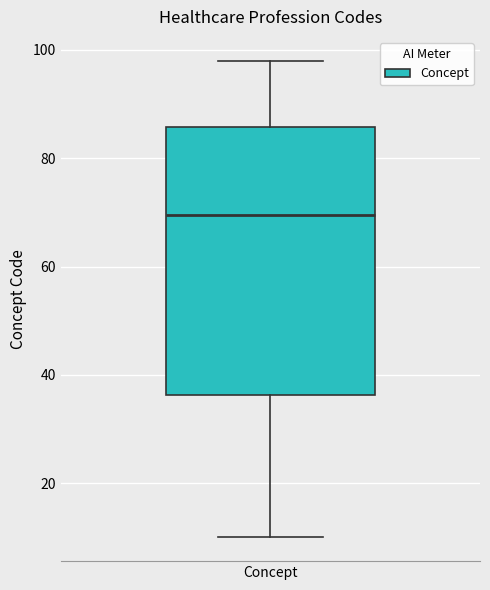

Read this box plot against the y-axis: the position of the median line, the range covered by the box, and the ends of both whiskers. The values are not printed on the chart, so give them approximately, as read against the axis.

median 70, box 36 to 86, whiskers 10 to 98